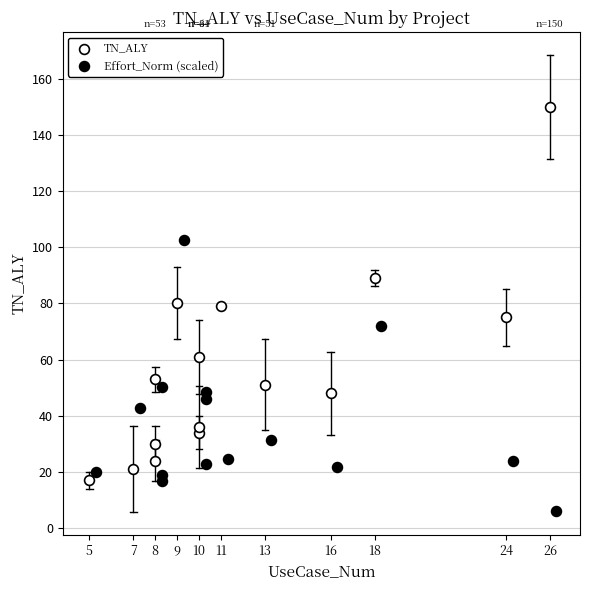

Which series reaches the maximum Y coordinate?

TN_ALY